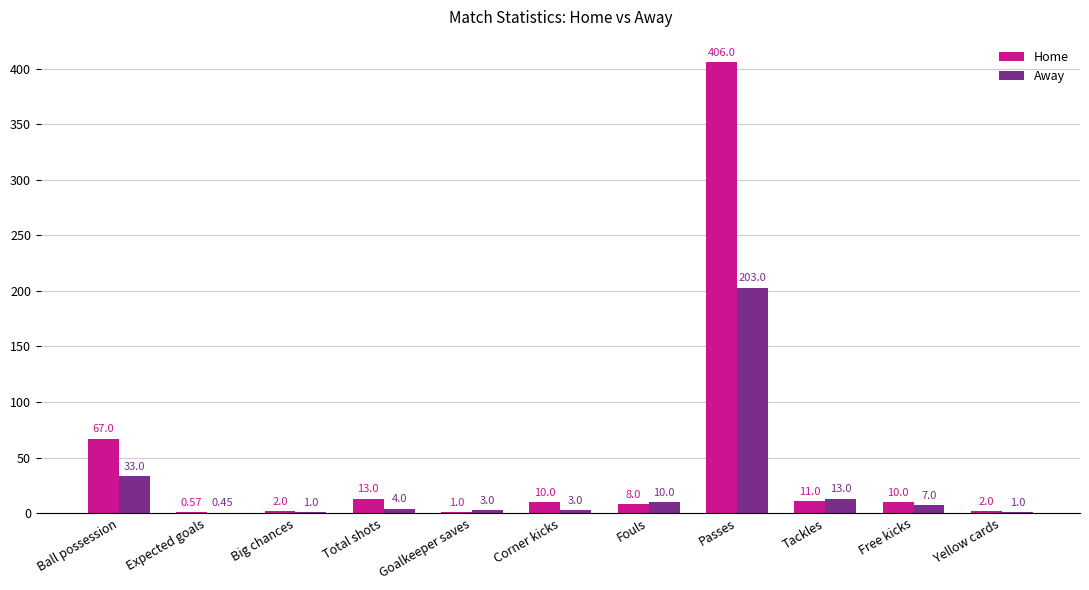

What is the maximum value for Away?

203.0